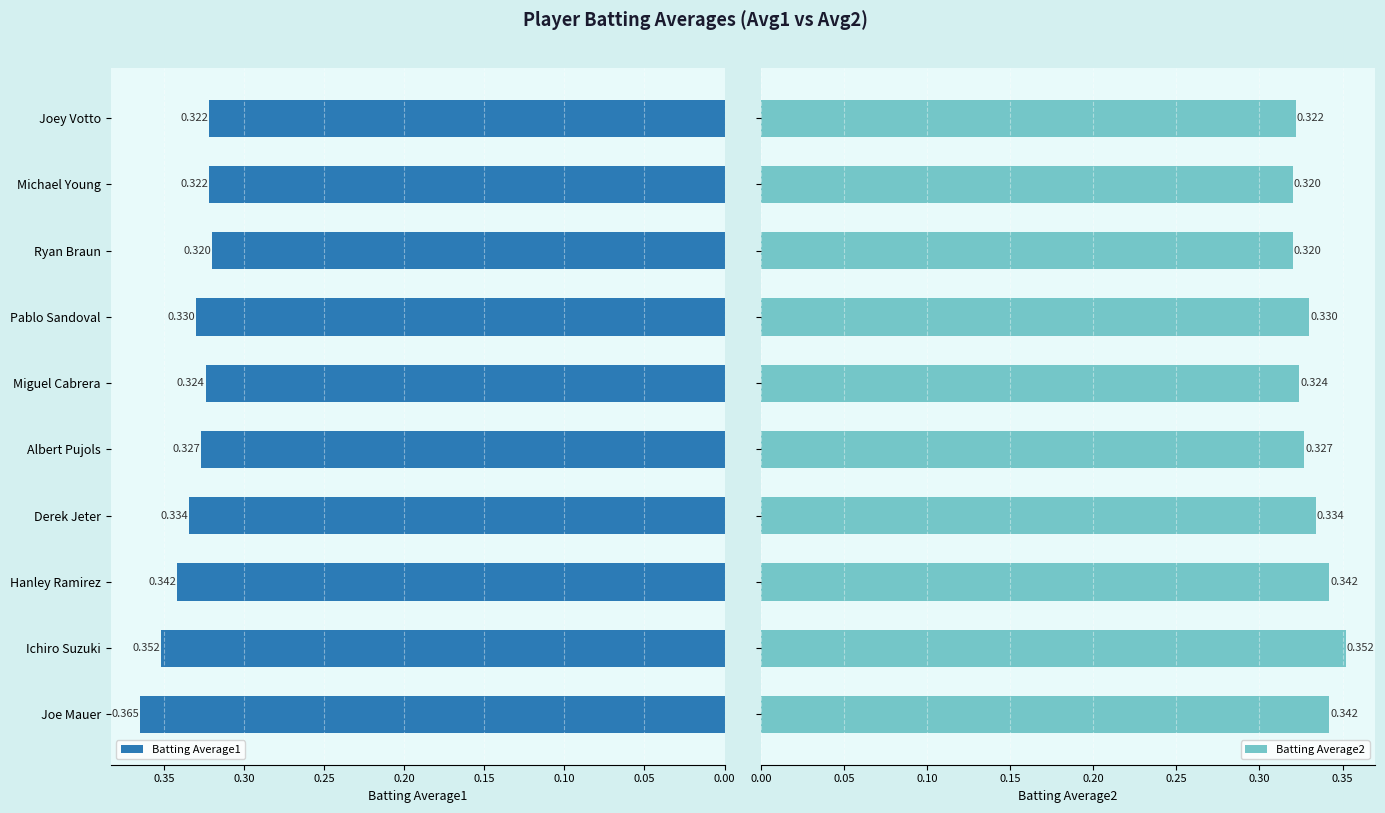

Rank the series by their average value, from highest to lowest.

Batting Average1, Batting Average2